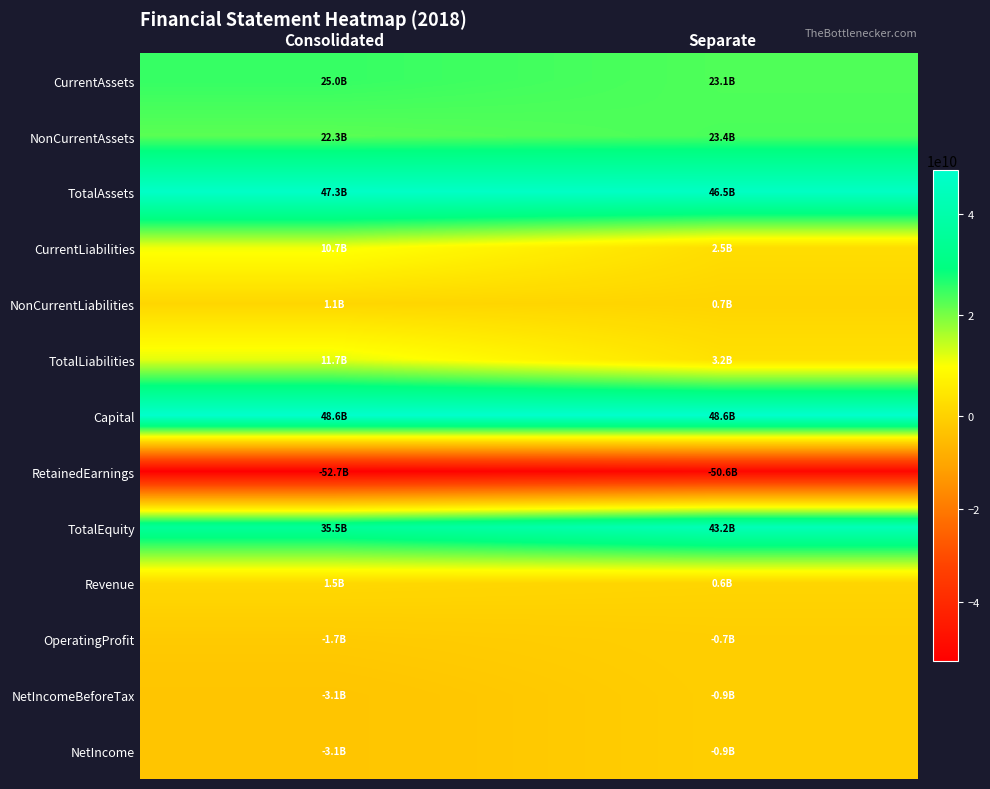

What is the smallest value displayed?

-52704885227